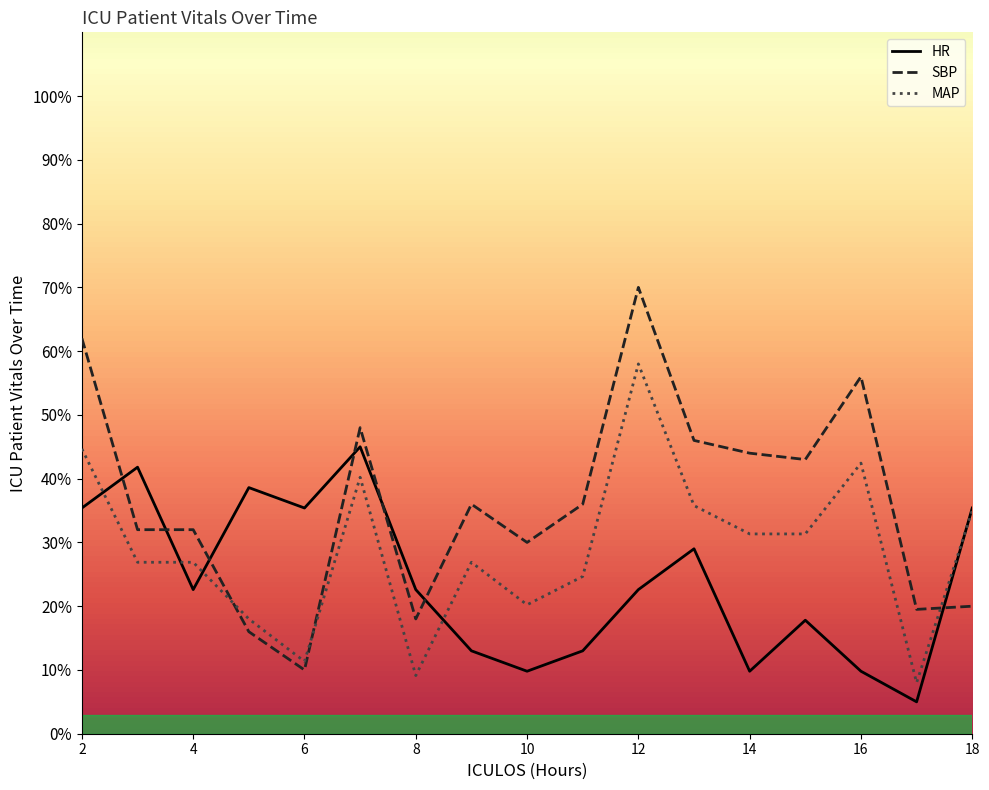

List the labels in order of SBP value, largest first.

12, 2, 16, 7, 13, 14, 15, 9, 11, 3, 4, 10, 18, 17, 8, 5, 6